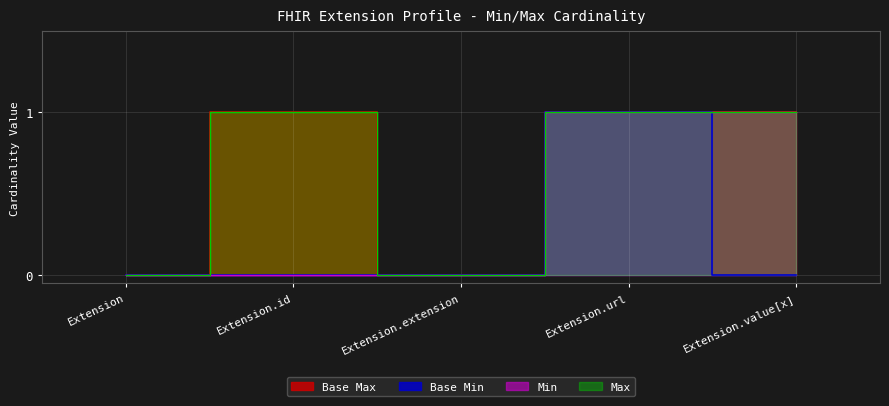

True or false: Base Min has more than 2 interior local peaks.

False